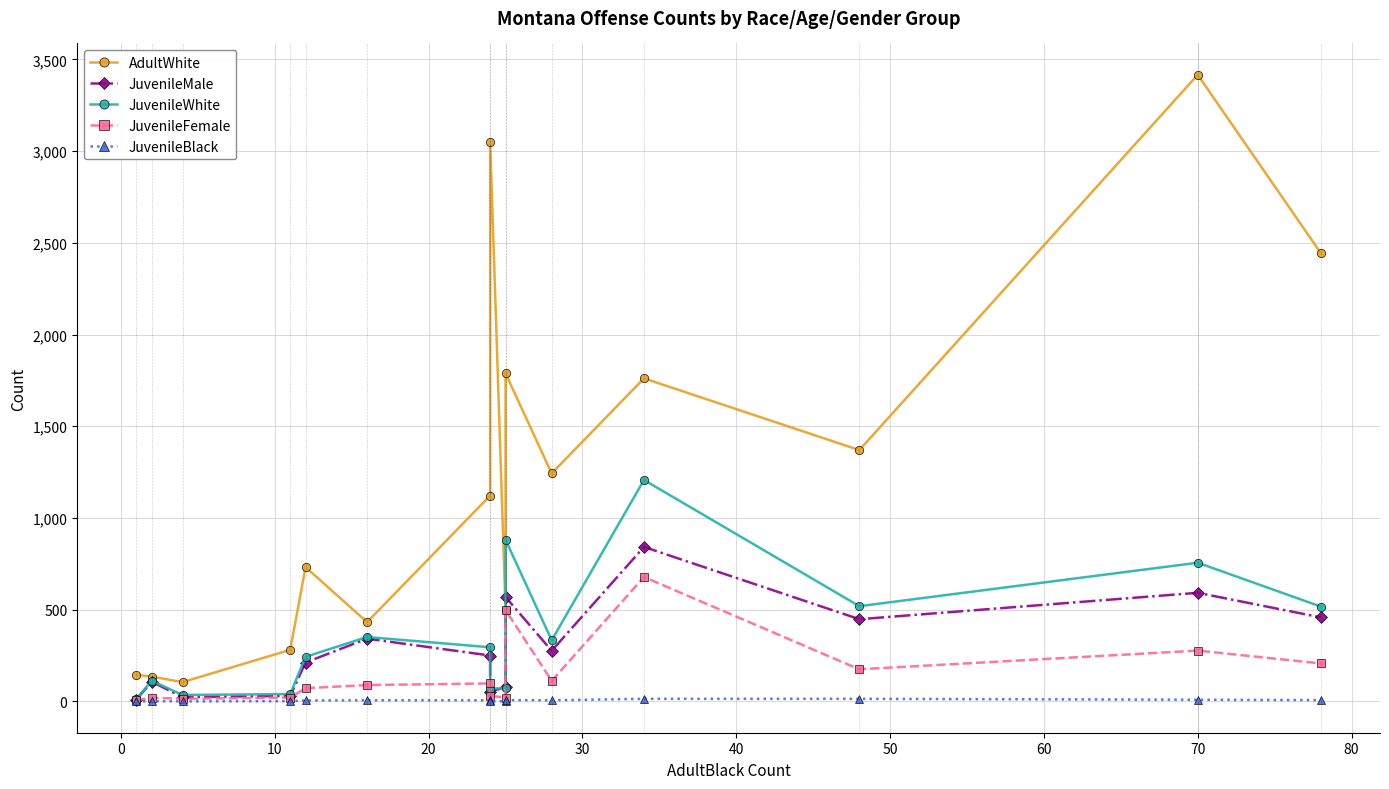

True or false: AdultWhite and JuvenileFemale cross at least once.

False